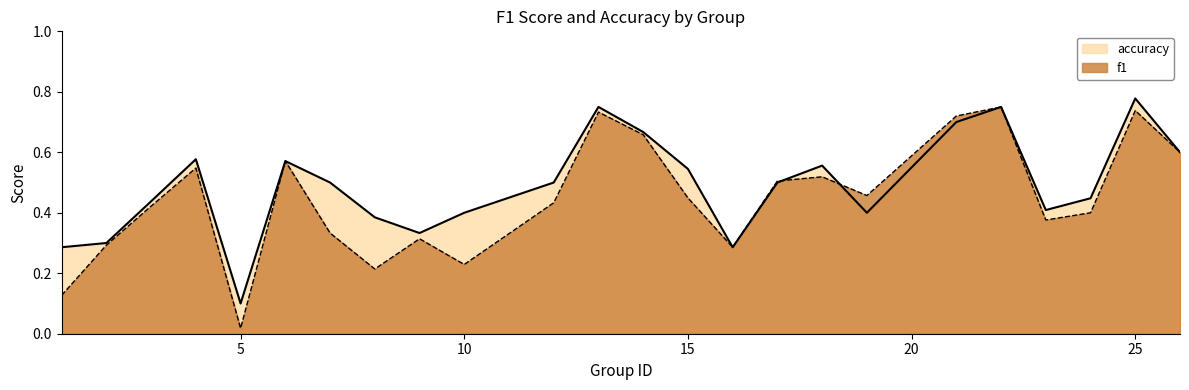

True or false: f1 has a value of 0.3 at 12.

False